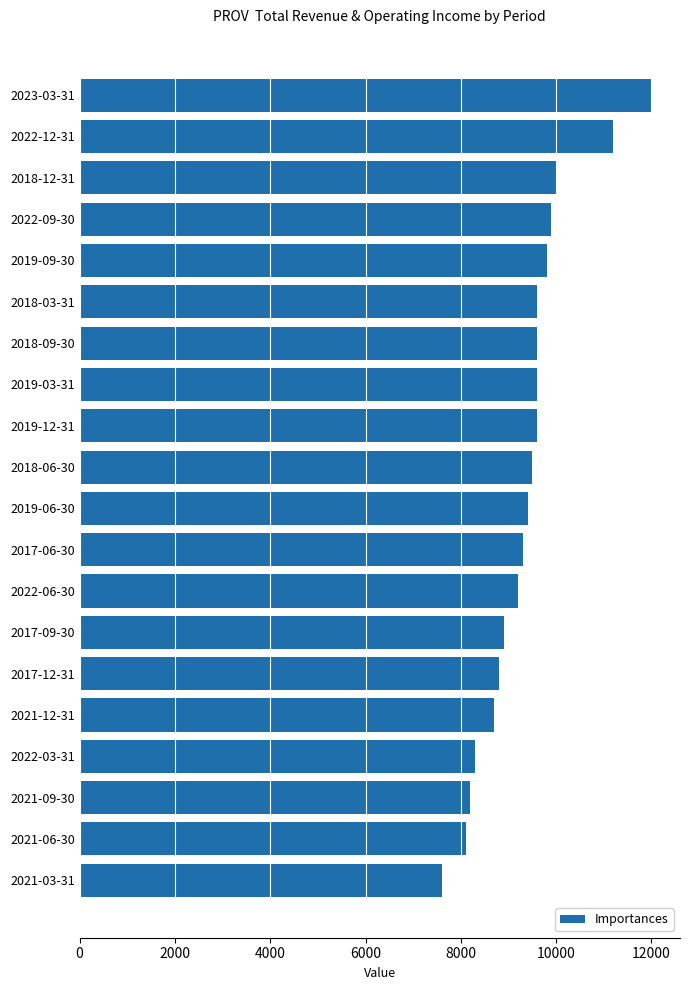

Is it true that the value at 2019-09-30 is 2129?

False